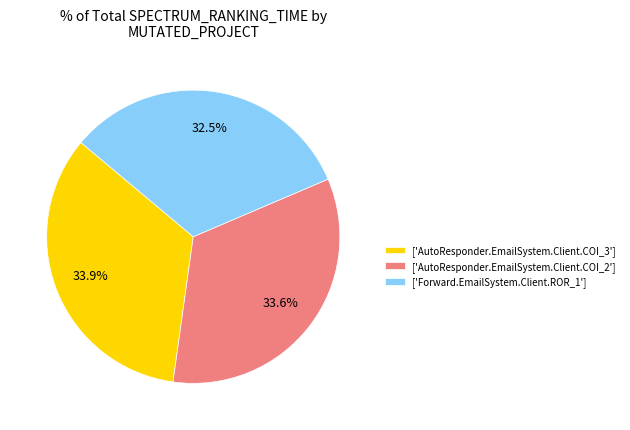

To the nearest percent, what is the average slice percentage?

33%